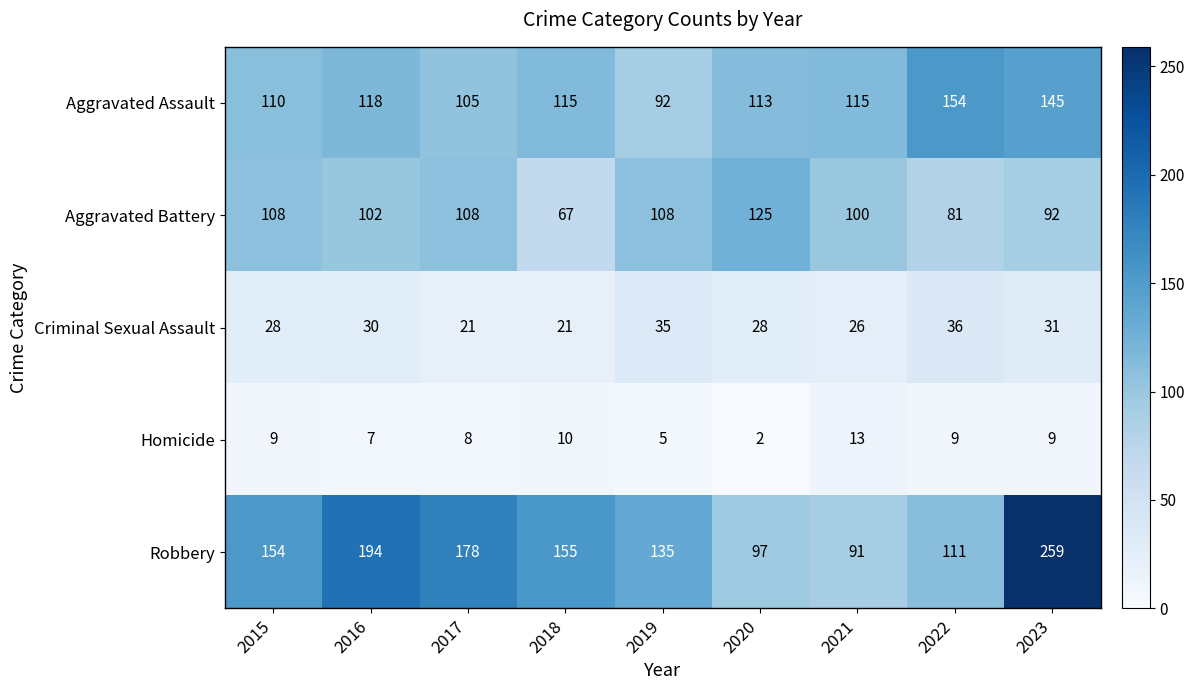

The Aggravated Battery series shows 125 at 2020. True or false?

True